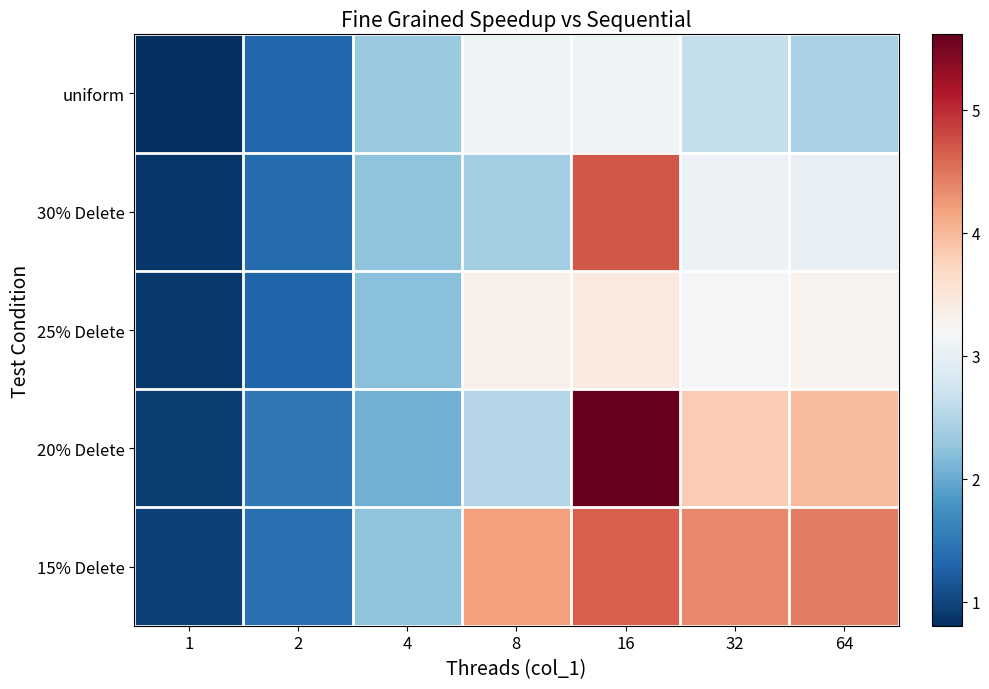

Which series has the widest spread of values?

20% Delete